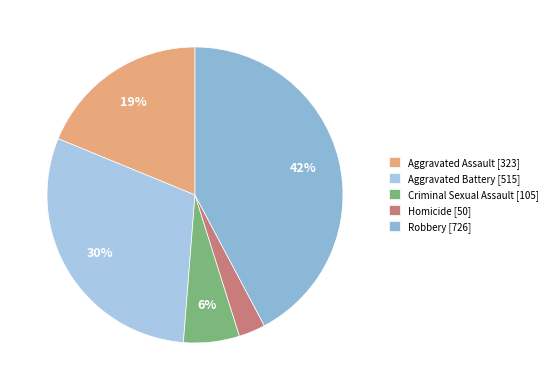

How many slices are in this pie chart?

5